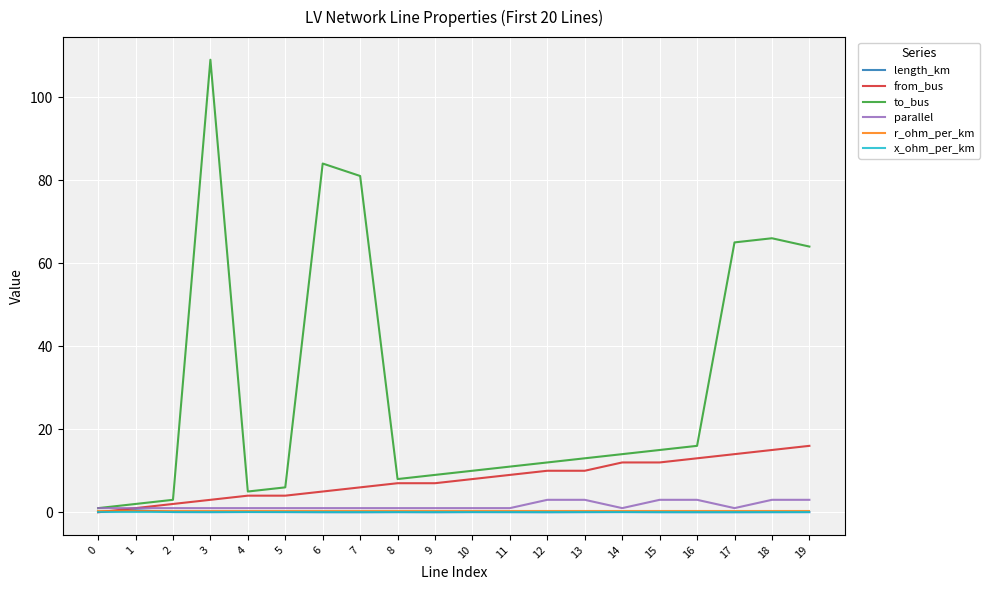

Which series changed the most between 0 and 7?

to_bus